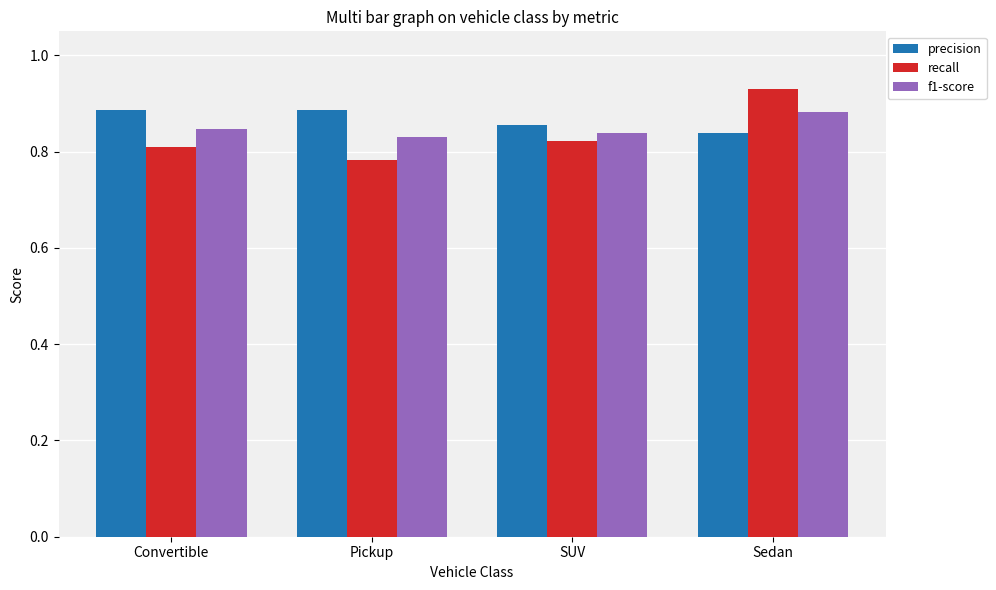

The recall series shows 0.5 at Sedan. True or false?

False